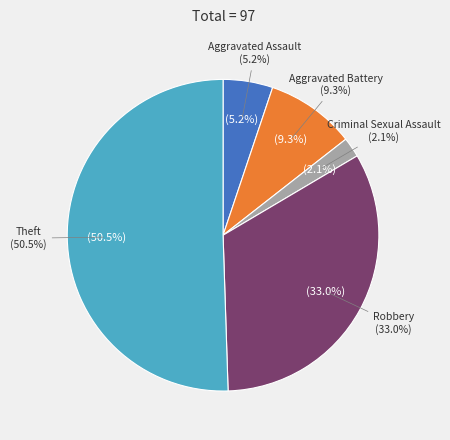

To the nearest percent, what is the difference between the largest and smallest slice percentages?

48%